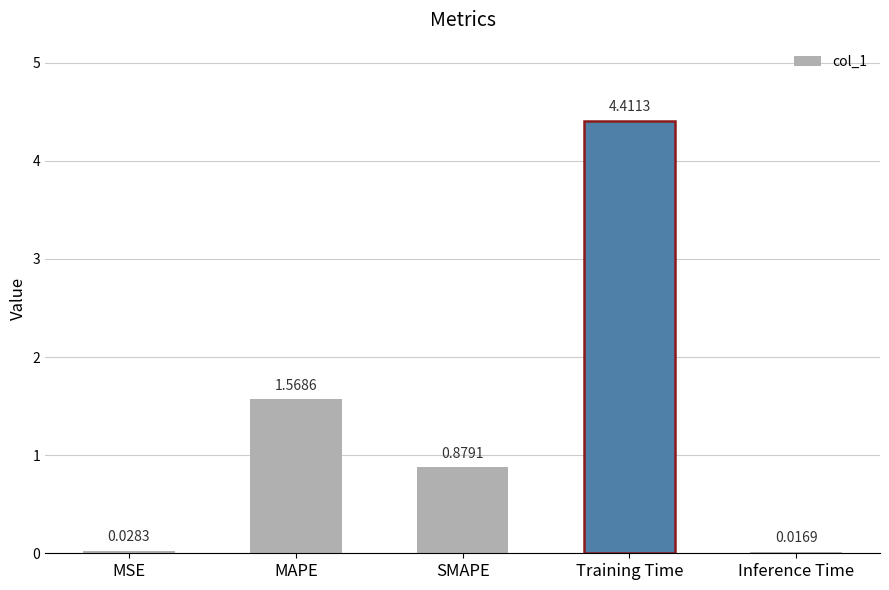

What is the difference between the maximum and minimum values?

4.4